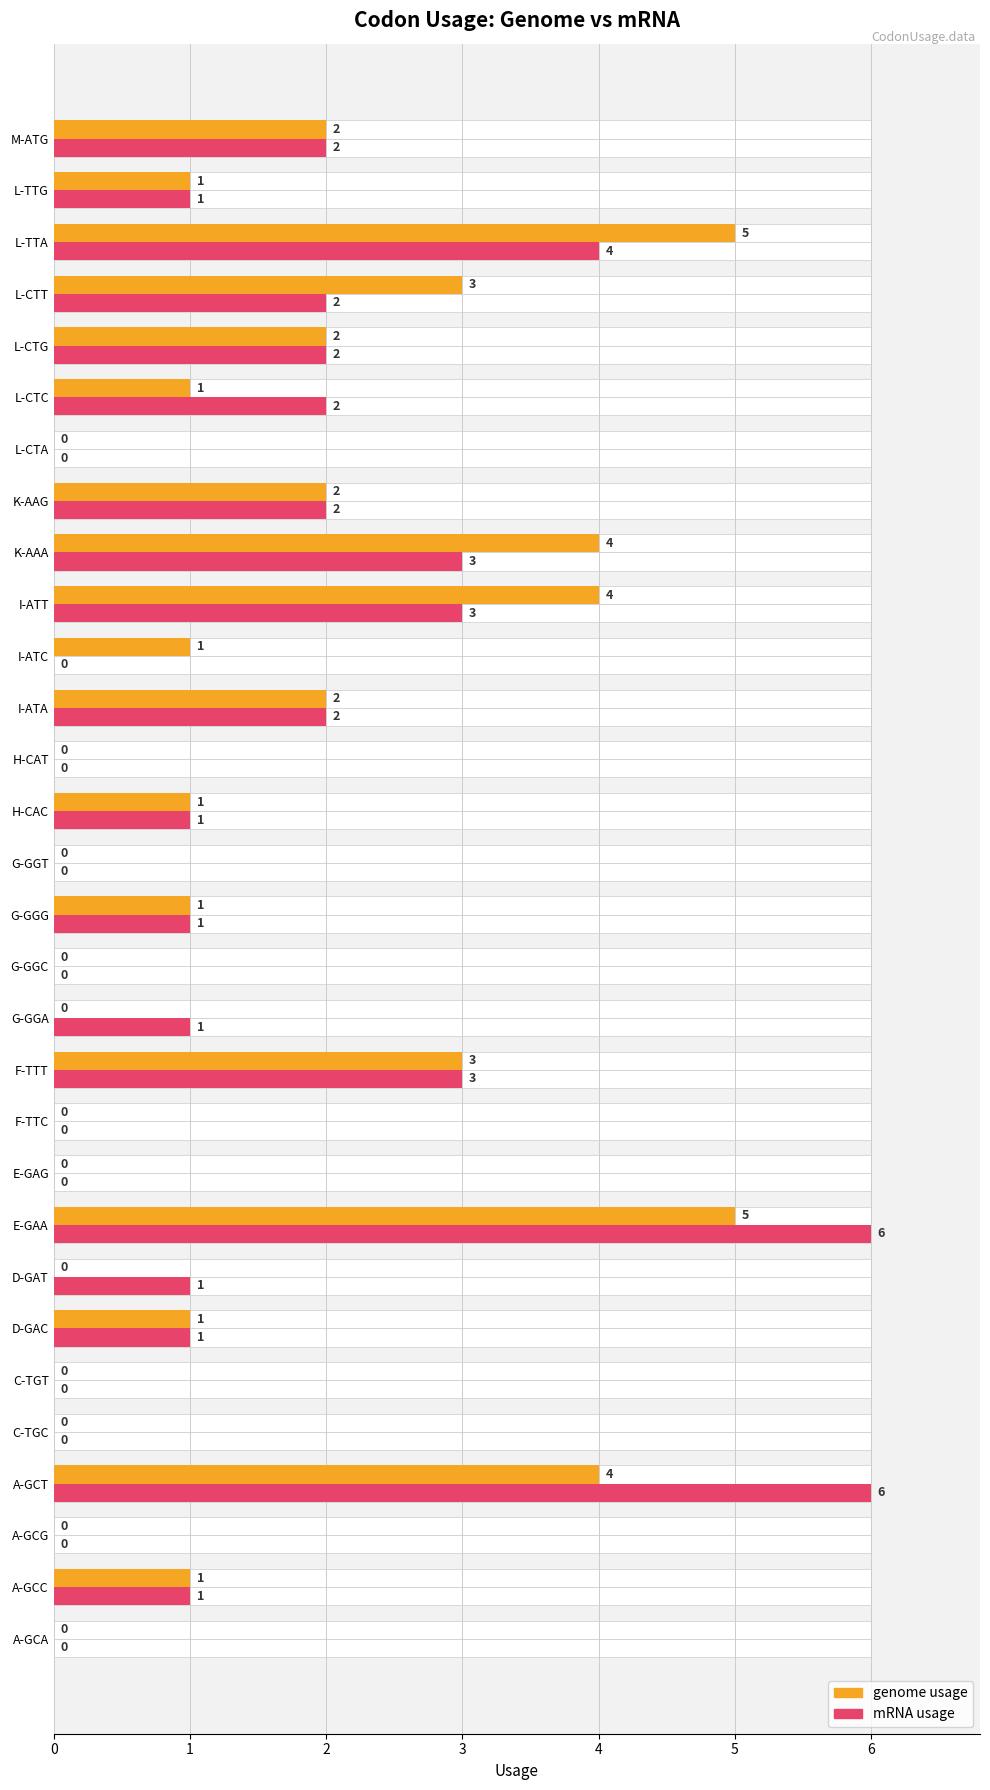

What is the average value of the mRNA usage series?

1